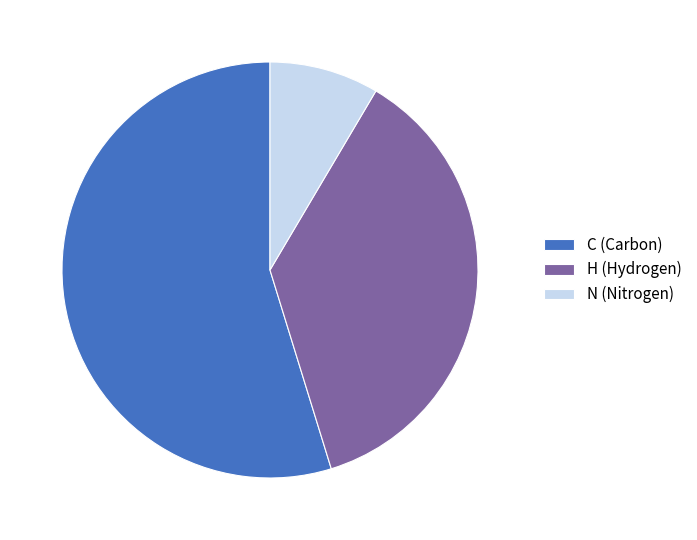

Which slice represents more than half of the pie?

C (Carbon)